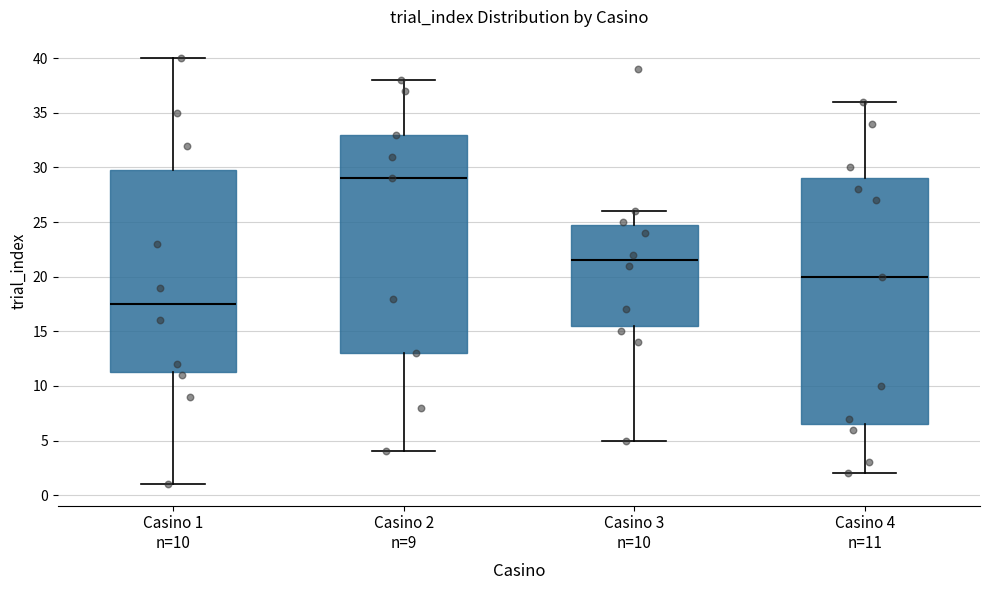

Which box has the highest median line?

Casino 2 n=9